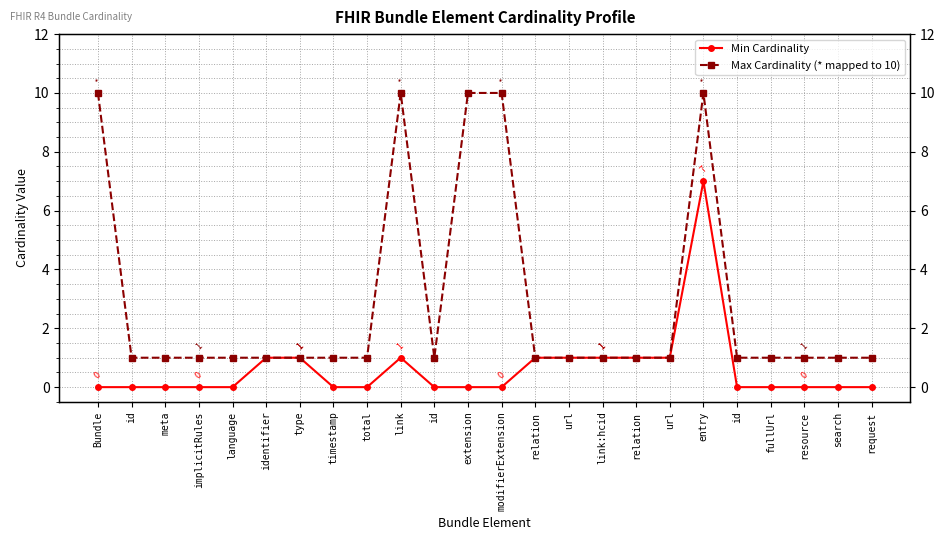

At how many categories does at least one series exceed 3?

5